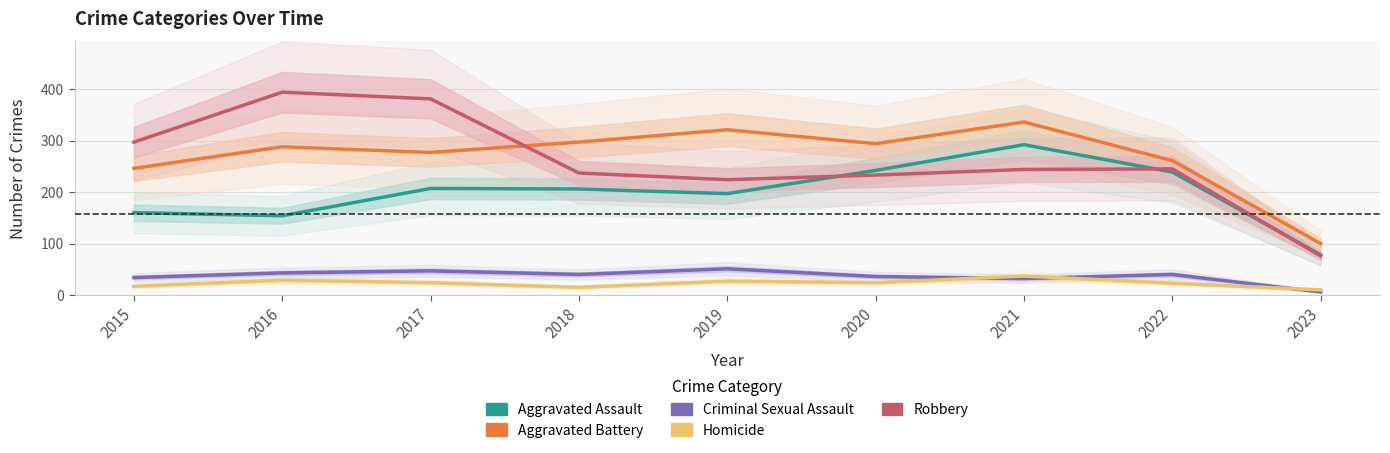

Which series has the widest spread of values?

Robbery